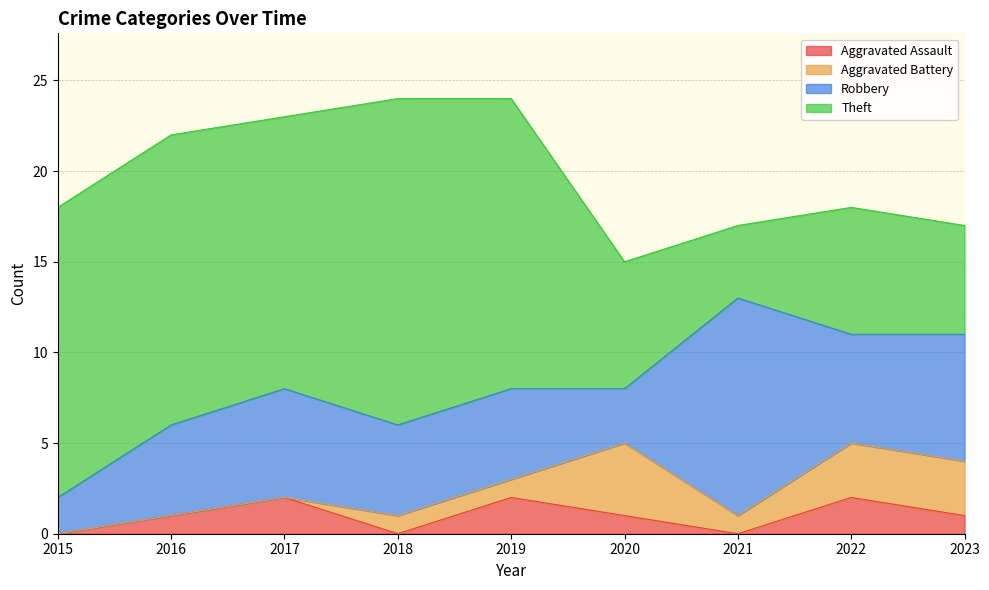

Rank the series by their maximum value, from lowest to highest.

Aggravated Assault, Aggravated Battery, Robbery, Theft